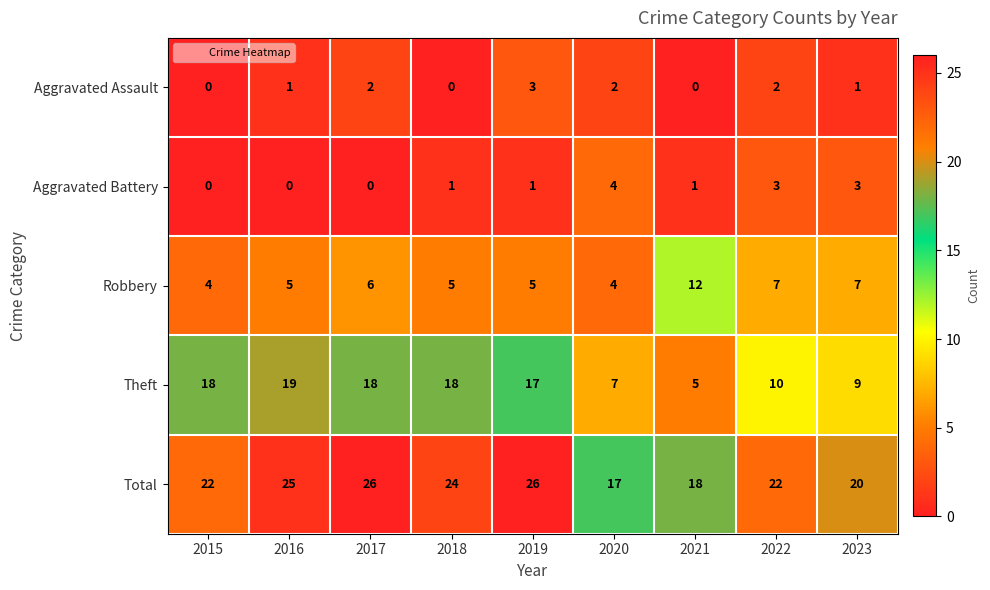

What is the total value across all series at 2022?

44